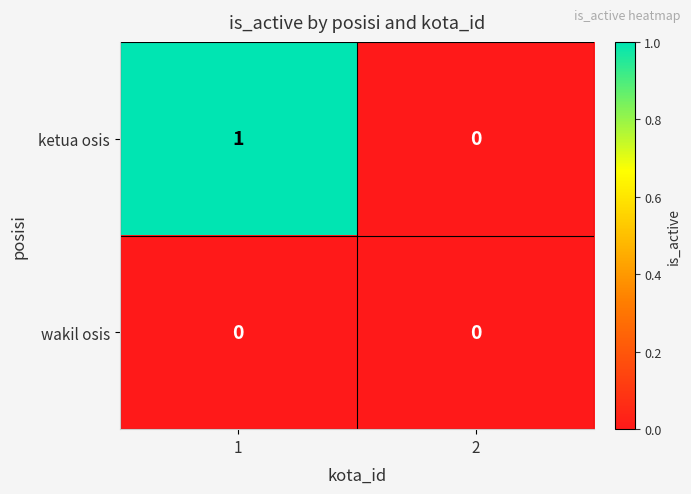

True or false: ketua osis has a value of 1 at 1.

True